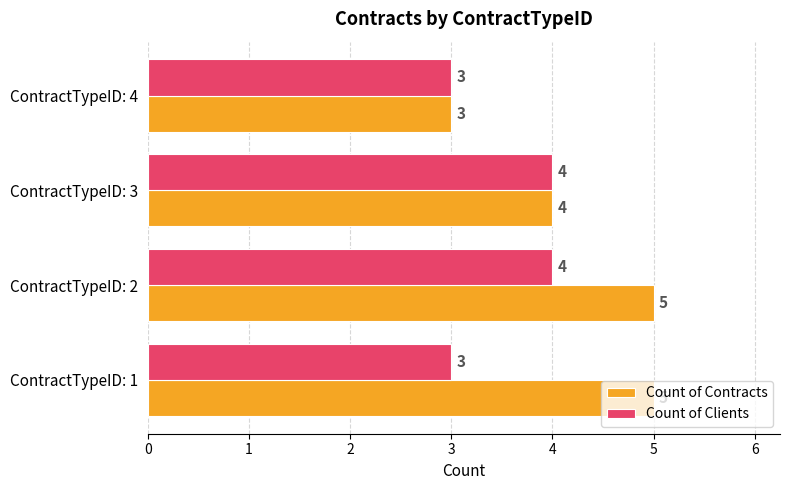

List the series in order of their overall mean, lowest first.

Count of Clients, Count of Contracts